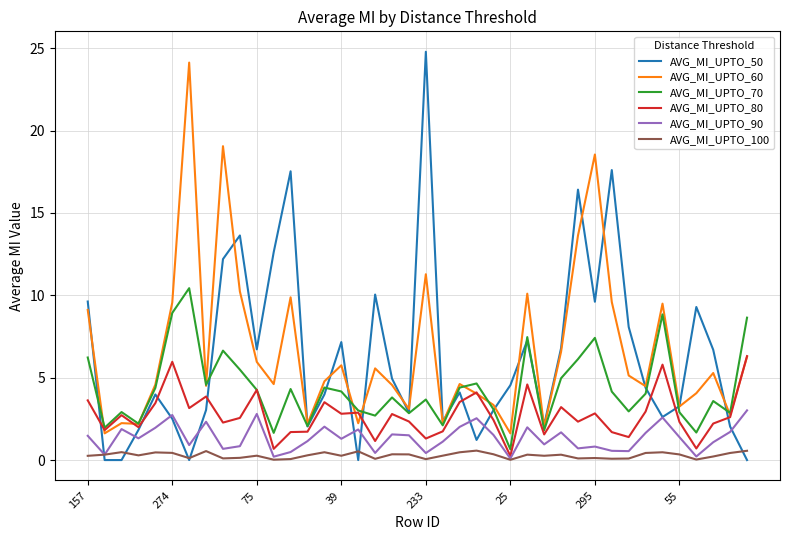

What is the greatest value displayed?

24.8